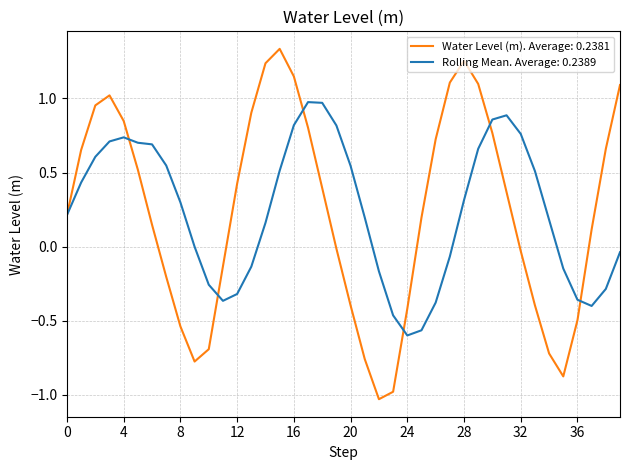

Rank the series by their maximum value, from lowest to highest.

Rolling Mean. Average: 0.2389, Water Level (m). Average: 0.2381